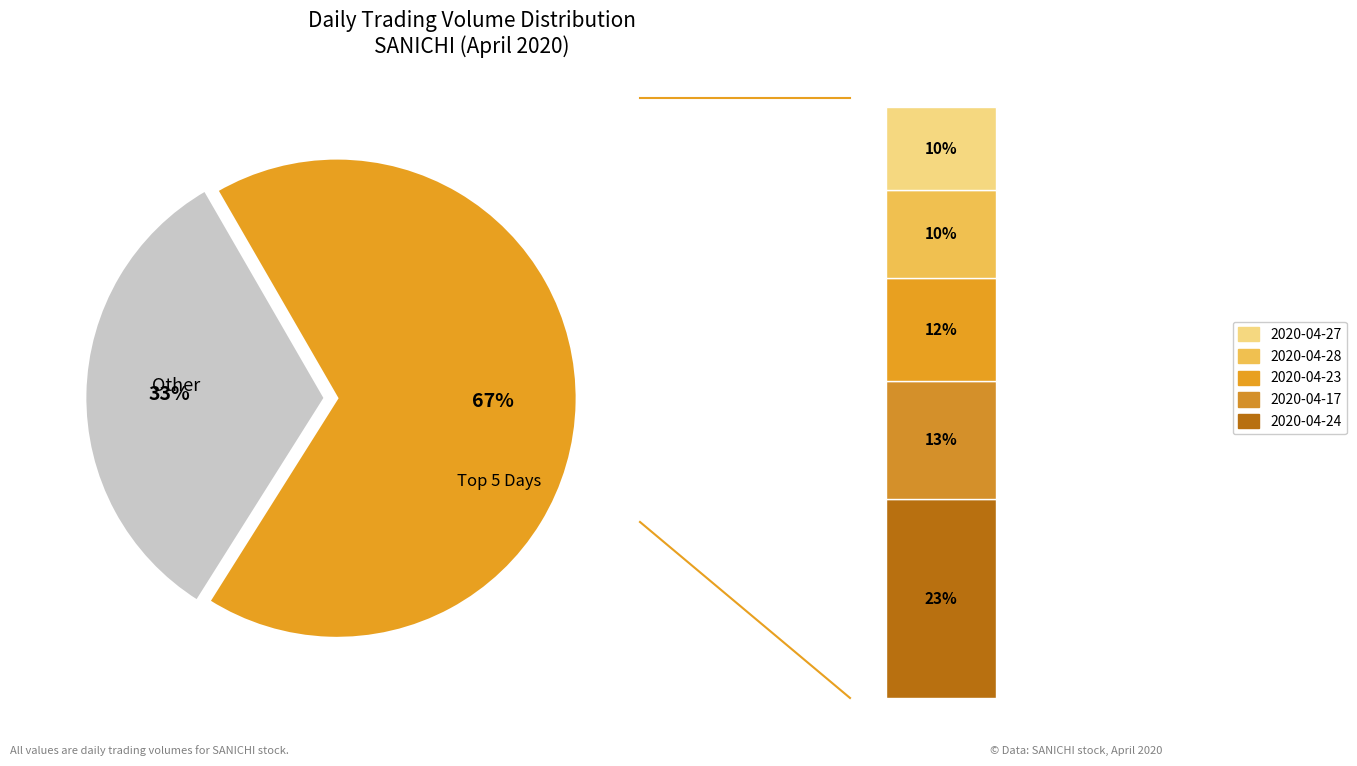

Does 2020-04-24 represent more than half of the total?

No